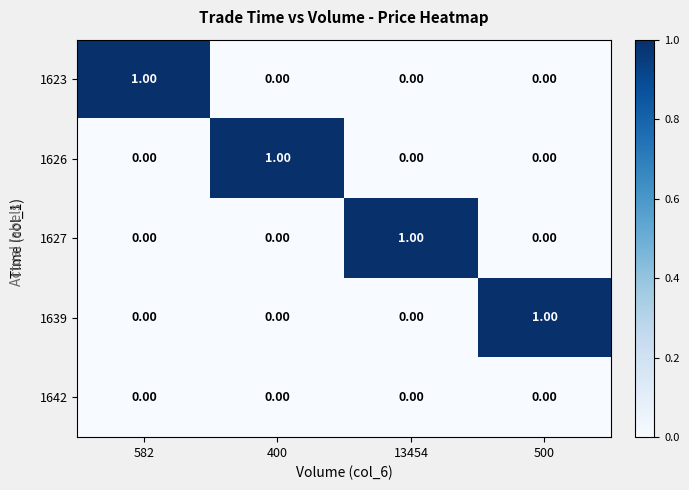

At how many categories does at least one series exceed 0?

4